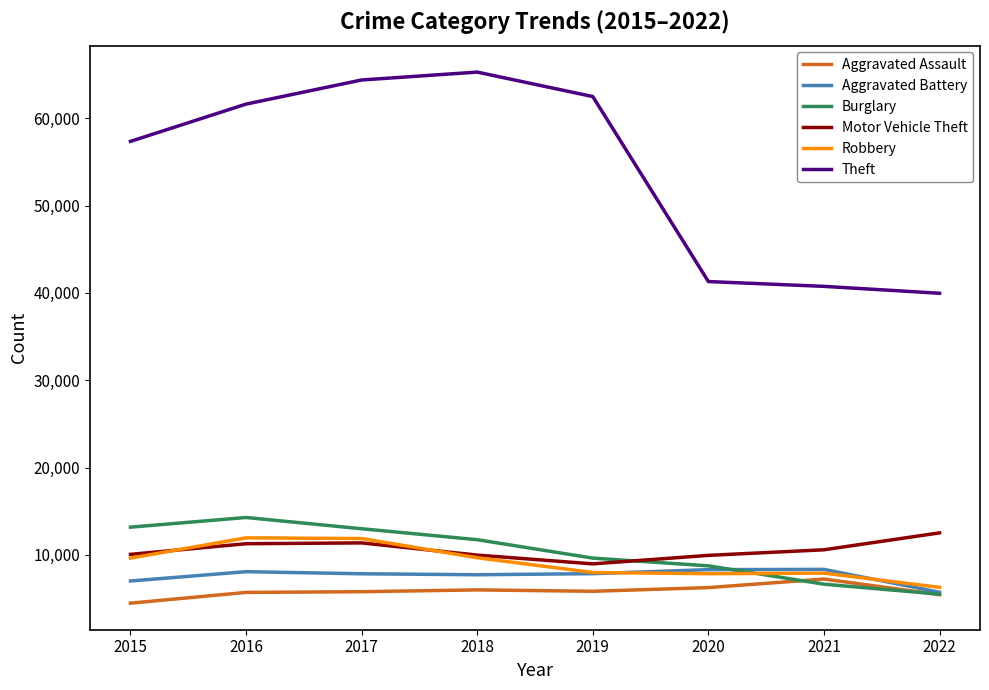

Which label corresponds to the largest value in the chart?

2018